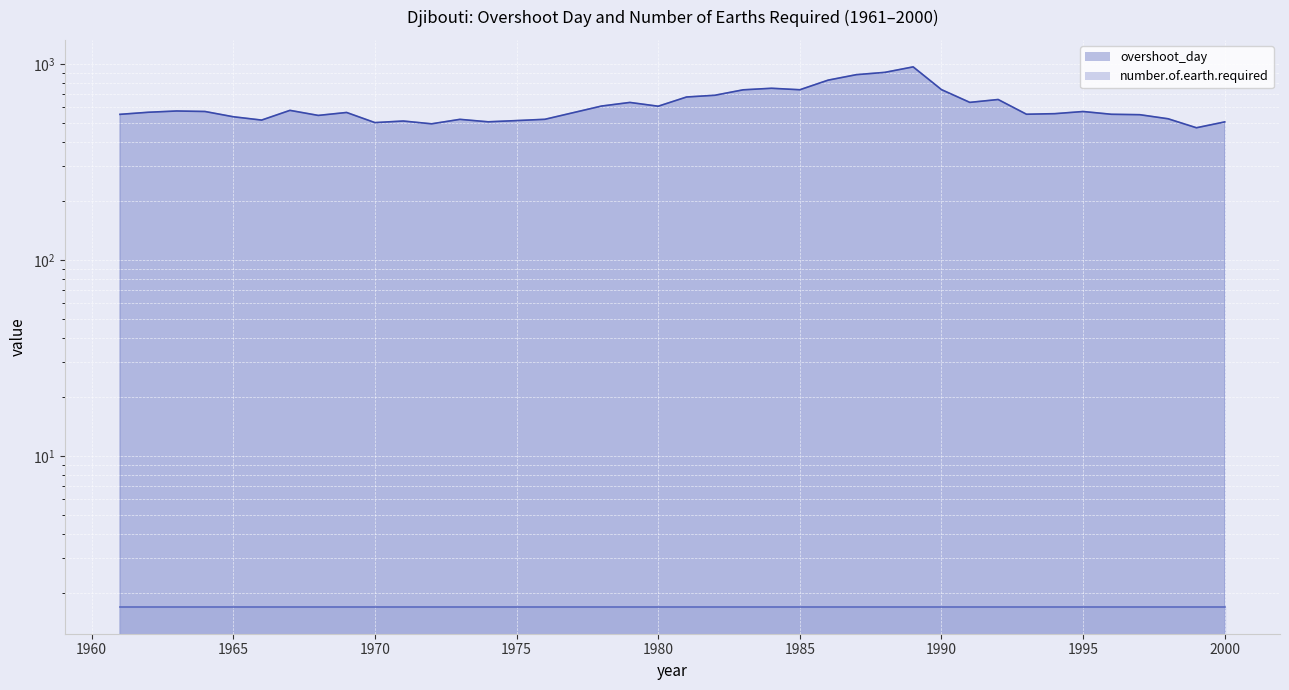

What is the maximum value shown in the chart?

964.8